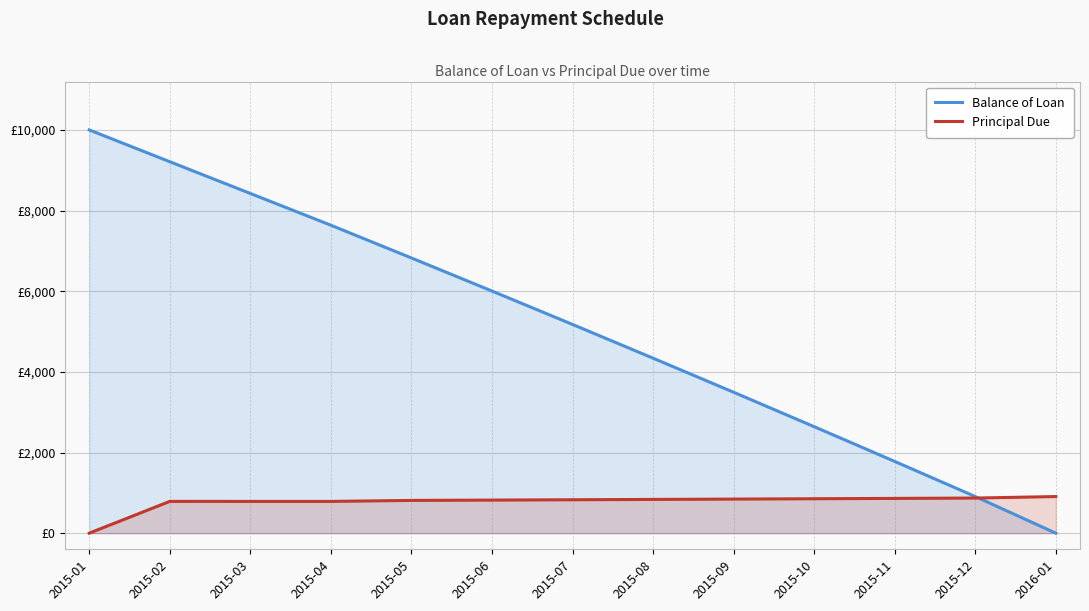

Reading left to right, transcribe all the data shown in this chart.

Balance of Loan: 2015-01=10000.0	2015-02=9211.7	2015-03=8424.2	2015-04=7636.8	2015-05=6824.6	2015-06=6004.5	2015-07=5176.0	2015-08=4339.3	2015-09=3494.2	2015-10=2640.6	2015-11=1778.5	2015-12=907.8	2016-01=0.0
Principal Due: 2015-01=0.0	2015-02=788.3	2015-03=787.5	2015-04=787.5	2015-05=812.1	2015-06=820.2	2015-07=828.5	2015-08=836.7	2015-09=845.1	2015-10=853.5	2015-11=862.1	2015-12=870.7	2016-01=907.8